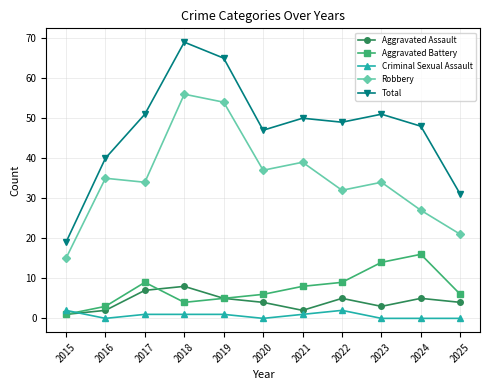

What is the average value of the Robbery series?

35